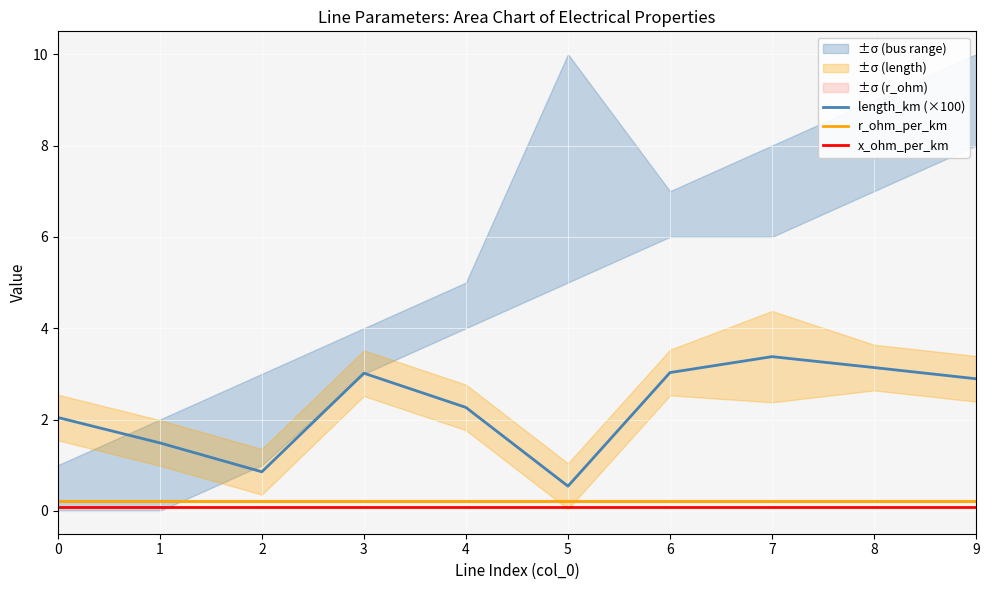

What is the value of the x_ohm_per_km point at the 7th from the left?

0.1